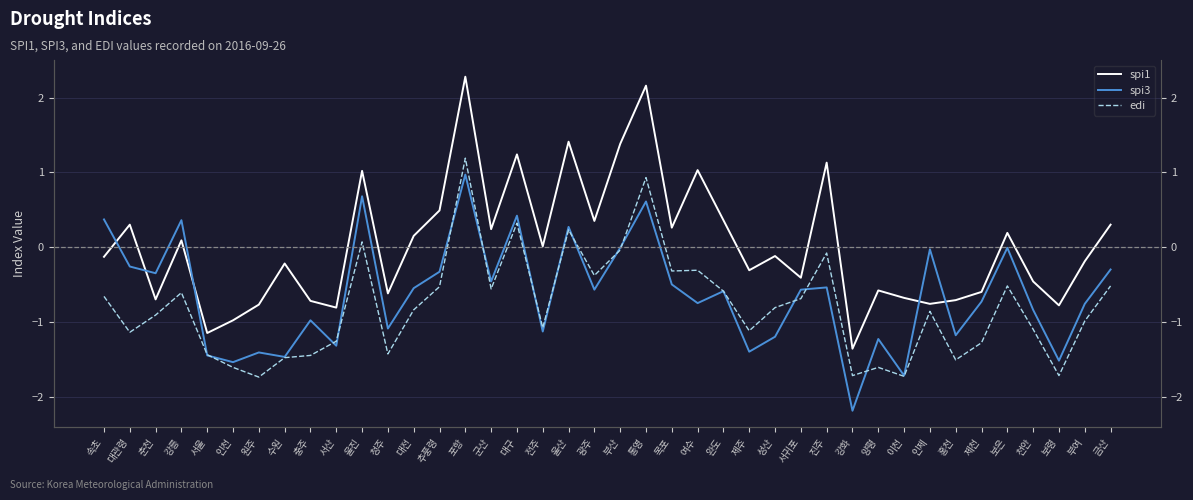

Which label corresponds to the smallest value in the chart?

강화